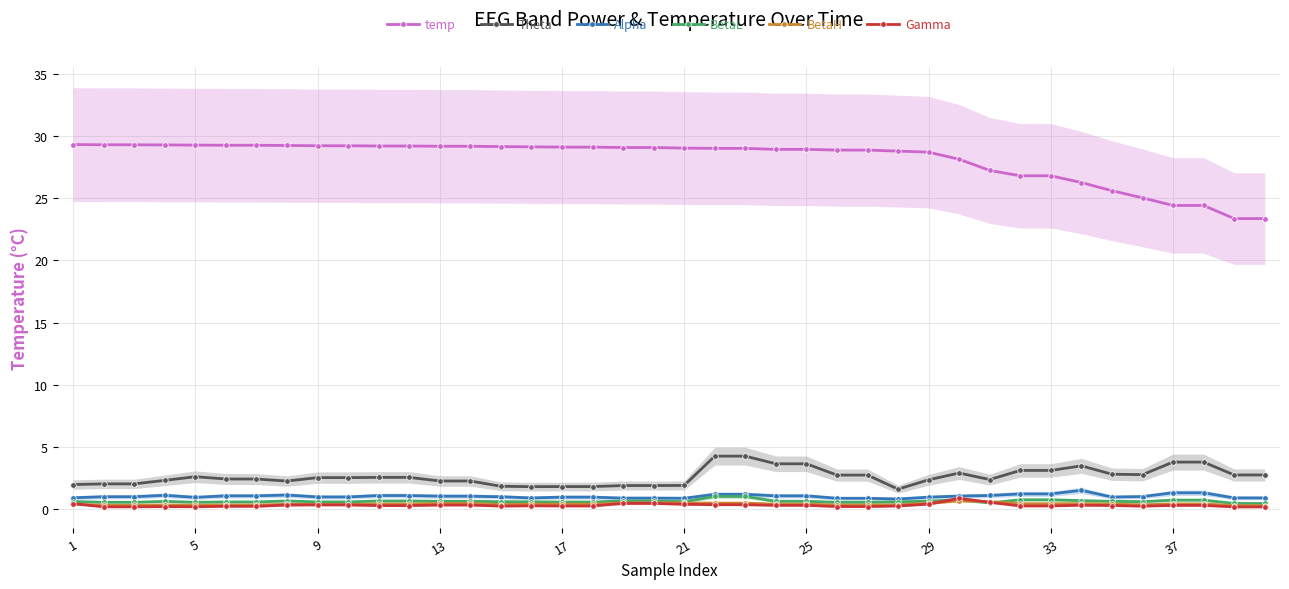

True or false: Theta has more than 1 interior local peaks.

True